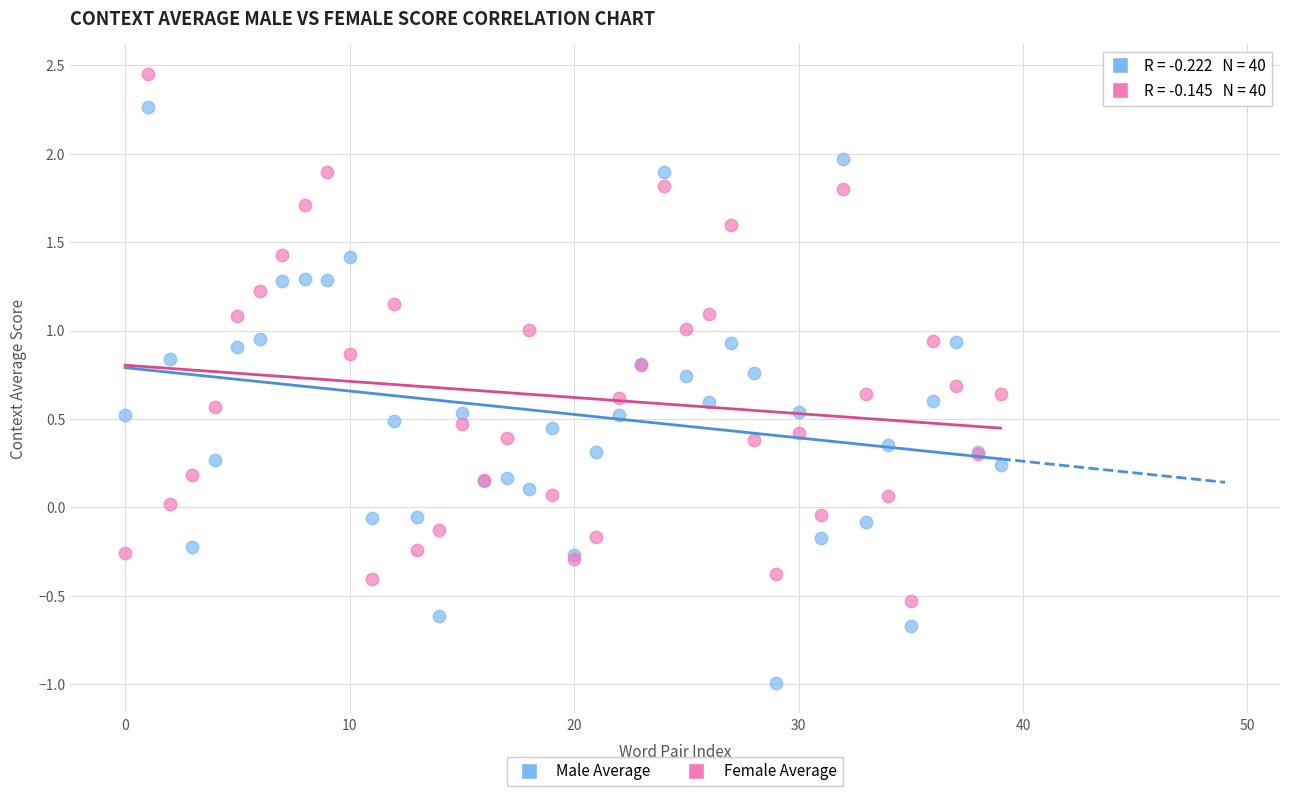

Which series reaches the maximum Y coordinate?

Female Average